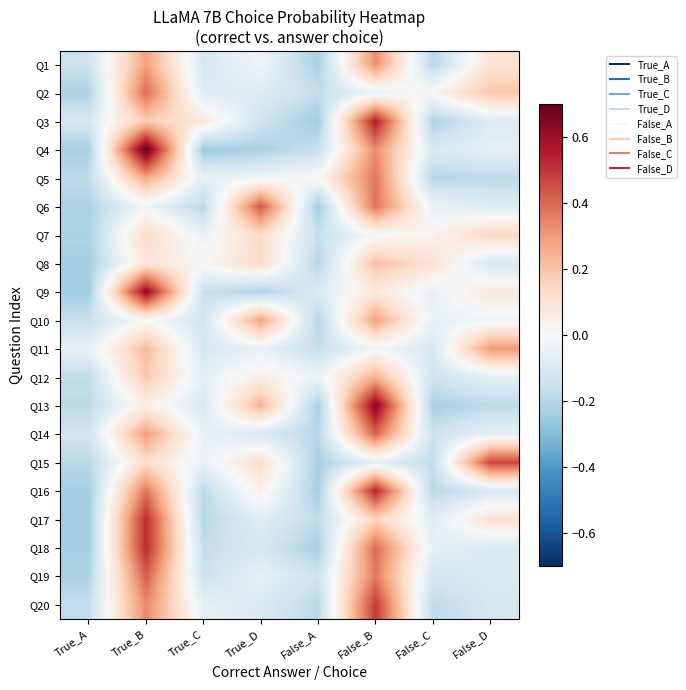

What is the difference between the highest and lowest values at True_B?

0.7